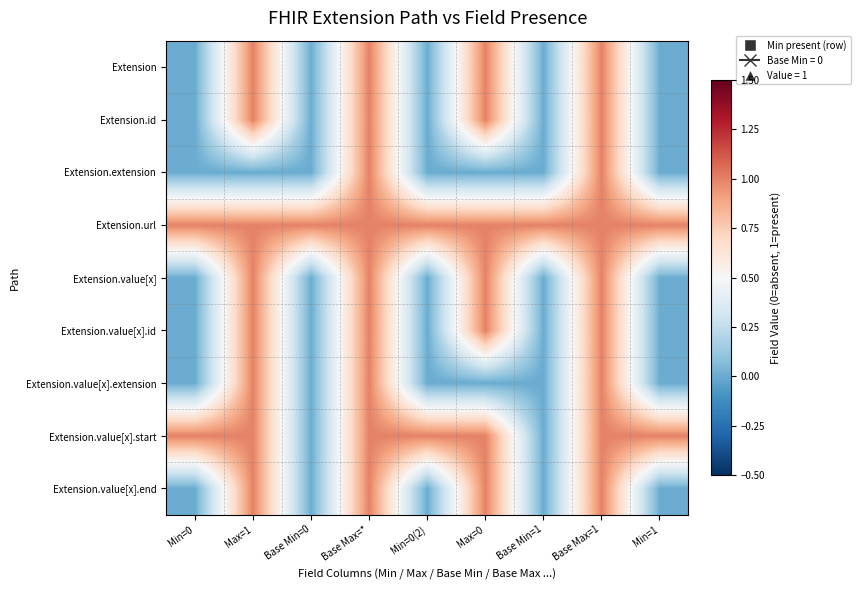

Which series changed the most between Min=0 and Base Min=0?

Extension.value[x].start